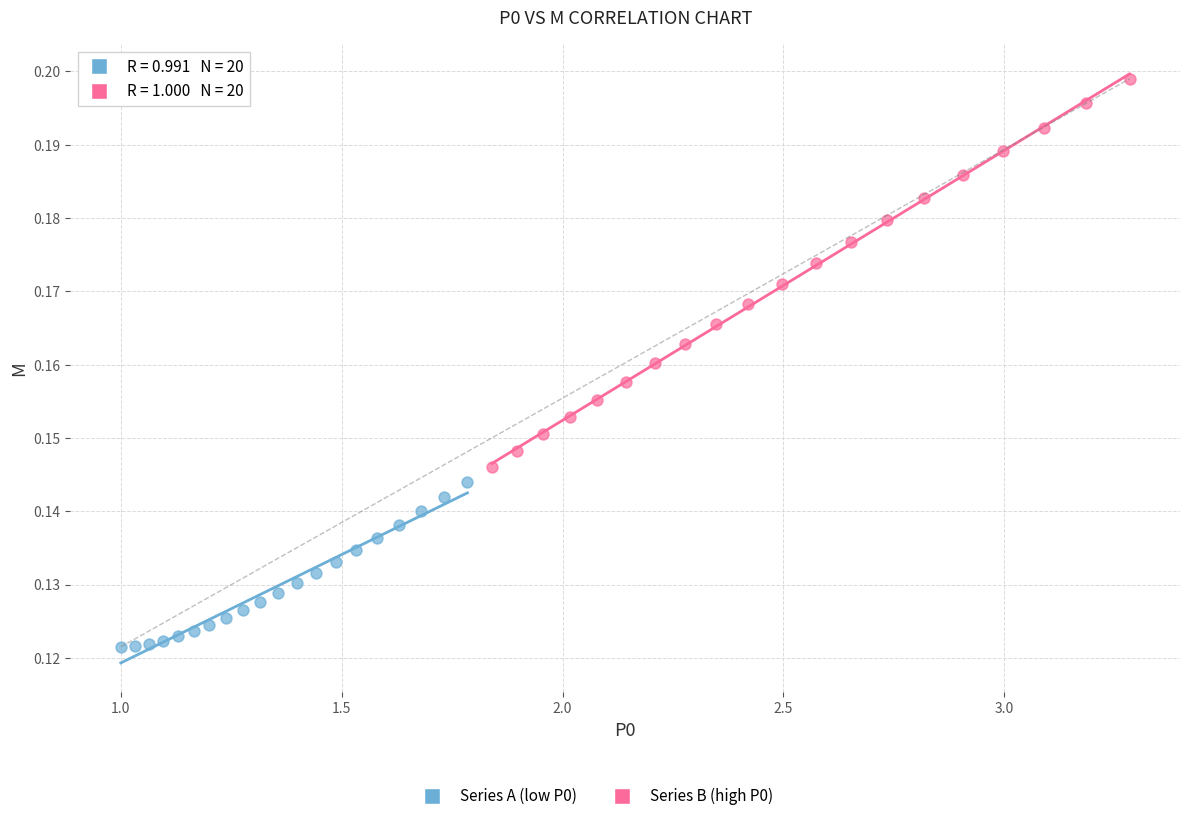

Which series has the largest Y range (max minus min)?

Series B (high P0)